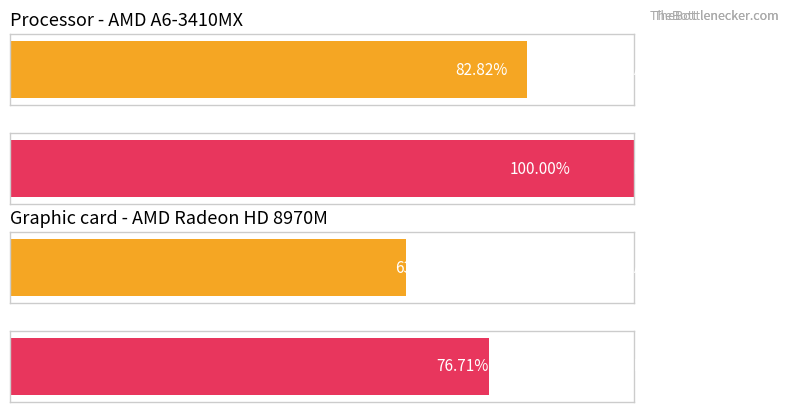

How many values in the Base Min series exceed 0?

3